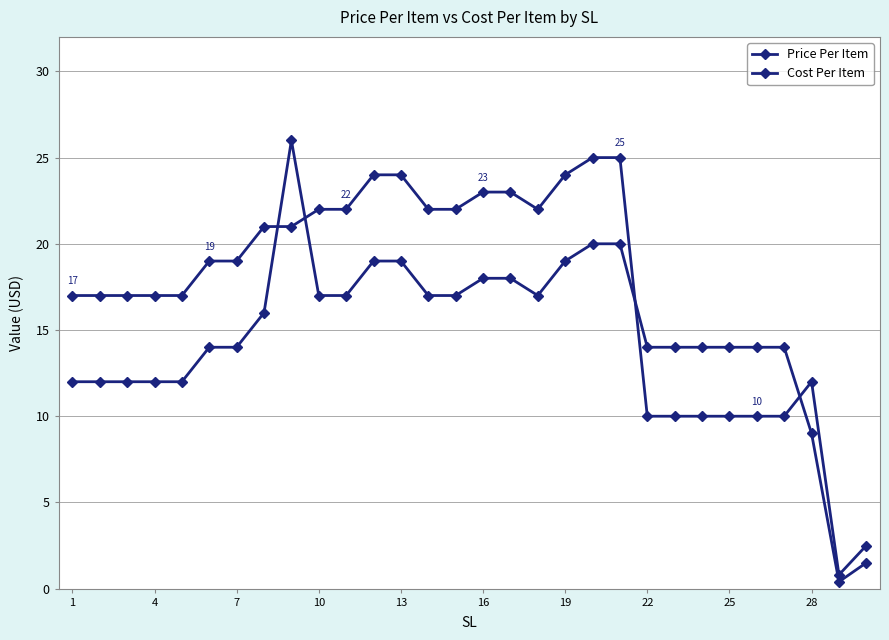

How many categories are shown in the chart?

30